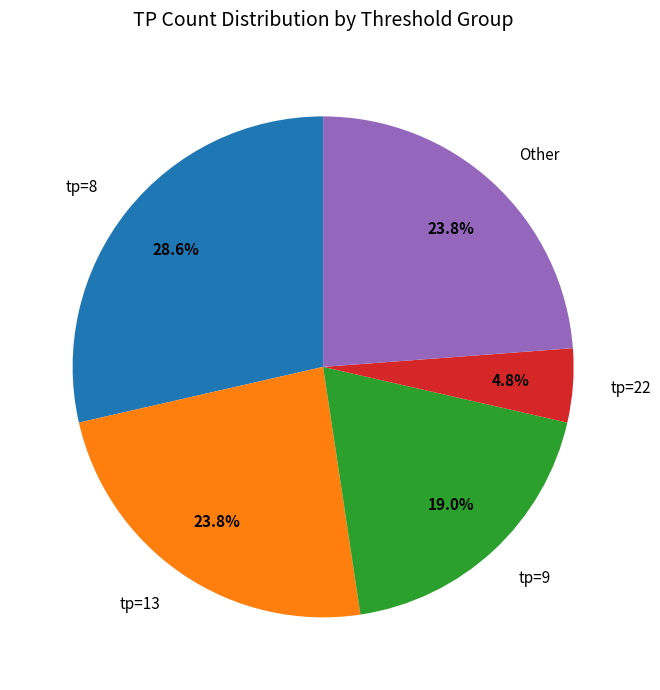

To the nearest percent, what is the average slice percentage?

20%